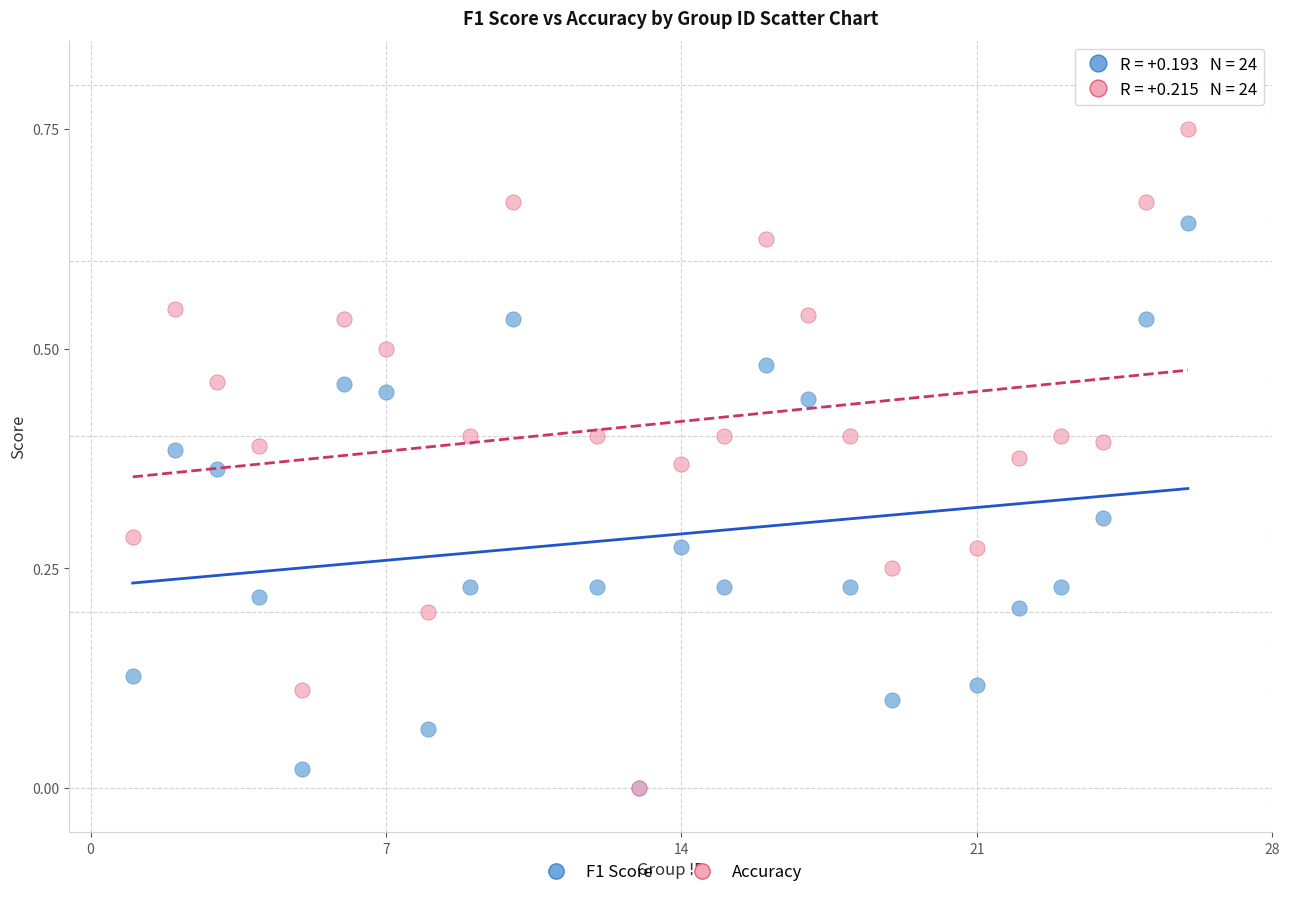

What are all the series names shown in the legend?

F1 Score, Accuracy